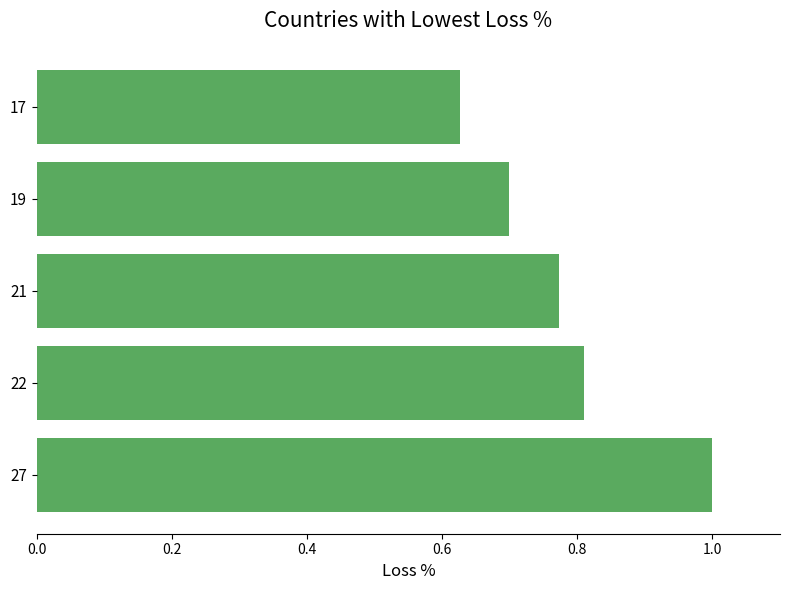

How many values are between 0 and 1?

5